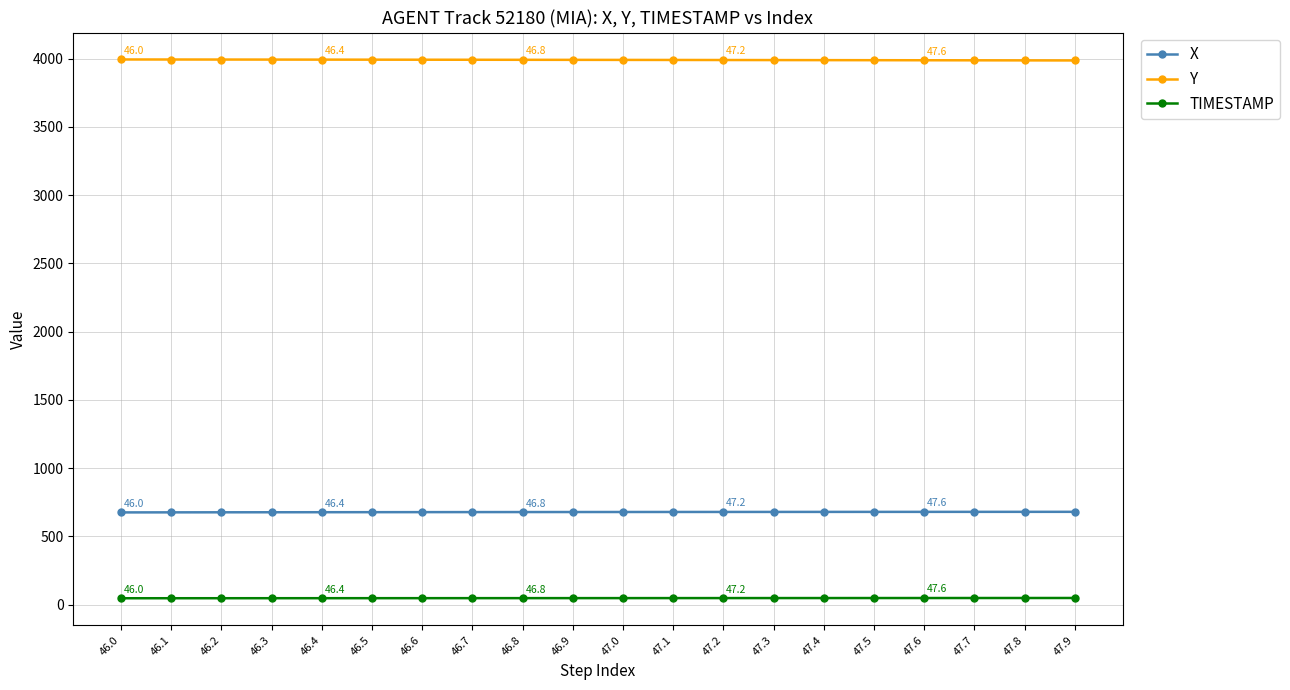

Is the value of Y at 46.4 greater than the value of X at 46.5?

Yes